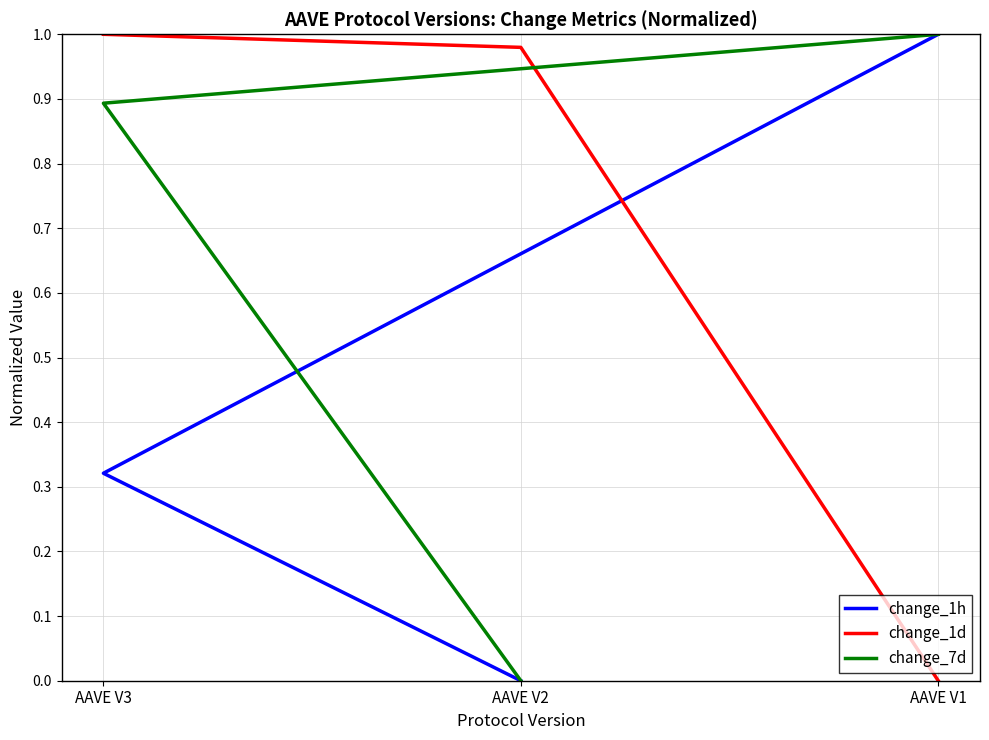

What are all the series names shown in the legend?

change_1h, change_1d, change_7d